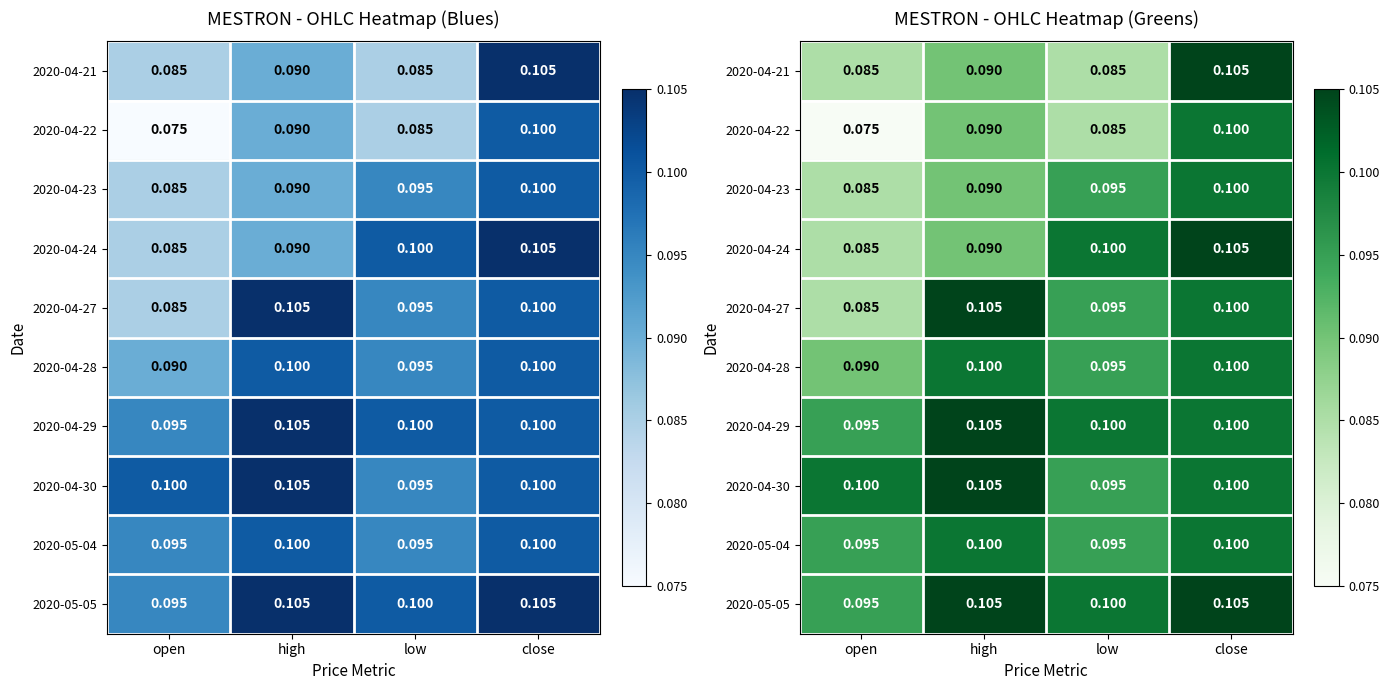

What is the approximate value of 2020-04-21 at close?

0.1